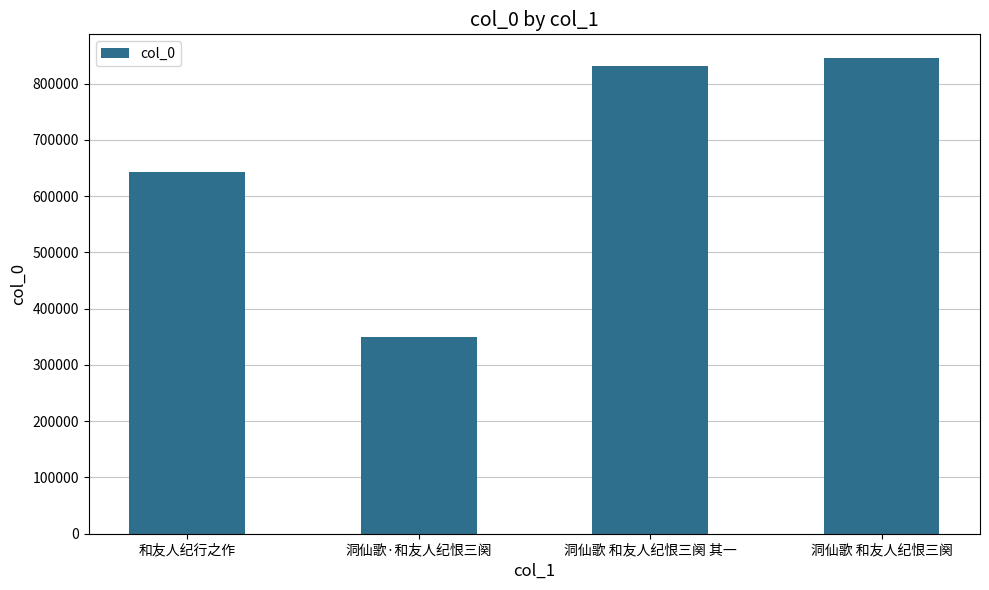

Does the chart contain stacked bars?

No